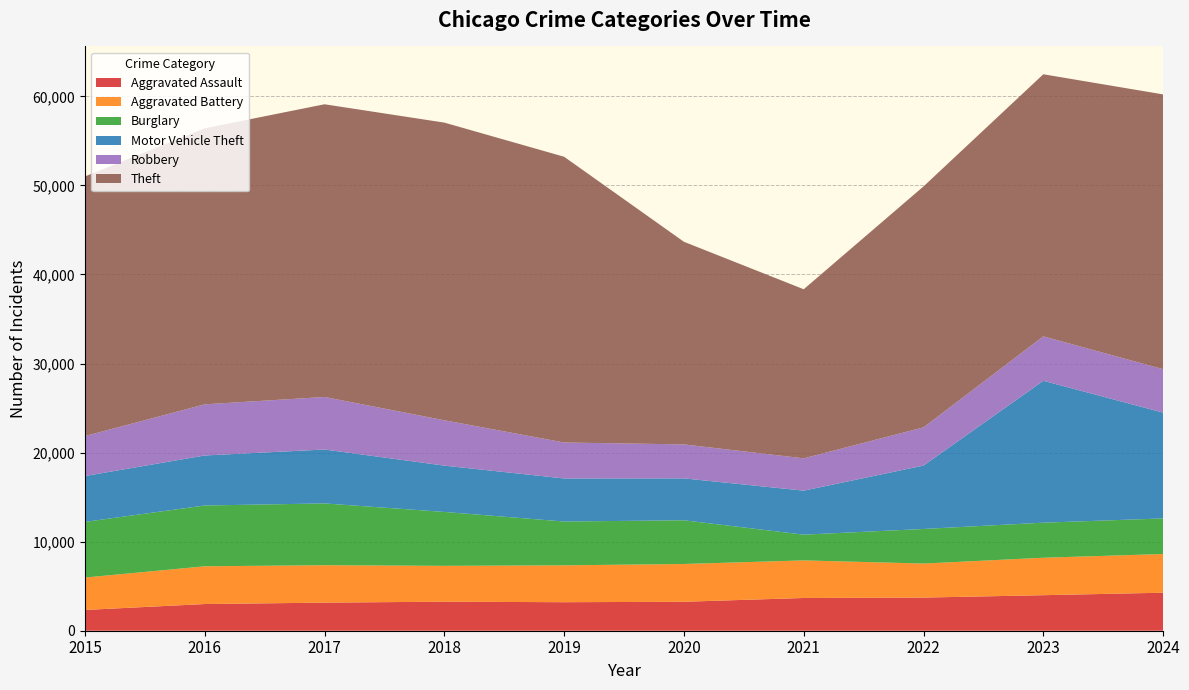

Reading left to right, transcribe all the data shown in this chart.

Aggravated Assault: 2015=2332	2016=2996	2017=3154	2018=3261	2019=3202	2020=3252	2021=3676	2022=3721	2023=3989	2024=4269
Aggravated Battery: 2015=3637	2016=4238	2017=4201	2018=4023	2019=4139	2020=4240	2021=4218	2022=3819	2023=4206	2024=4343
Burglary: 2015=6249	2016=6827	2017=6938	2018=6053	2019=4921	2020=4908	2021=2891	2022=3885	2023=3936	2024=3997
Motor Vehicle Theft: 2015=5149	2016=5614	2017=6055	2018=5200	2019=4833	2020=4705	2021=4942	2022=7119	2023=15932	2024=11880
Robbery: 2015=4488	2016=5743	2017=5897	2018=5091	2019=4039	2020=3815	2021=3627	2022=4287	2023=4990	2024=4873
Theft: 2015=29148	2016=30991	2017=32864	2018=33422	2019=32082	2020=22750	2021=18984	2022=27054	2023=29424	2024=30854